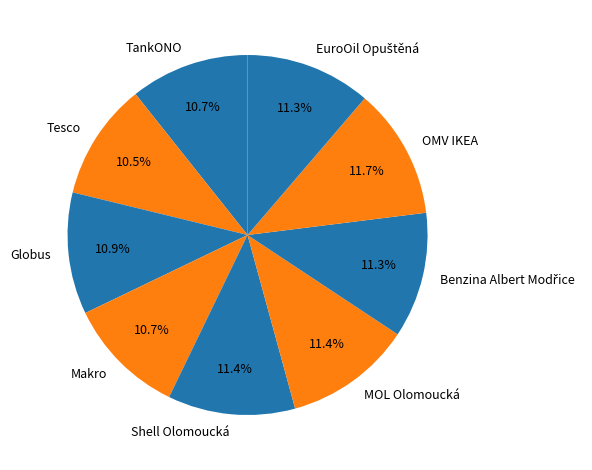

Does Globus represent more than half of the total?

No